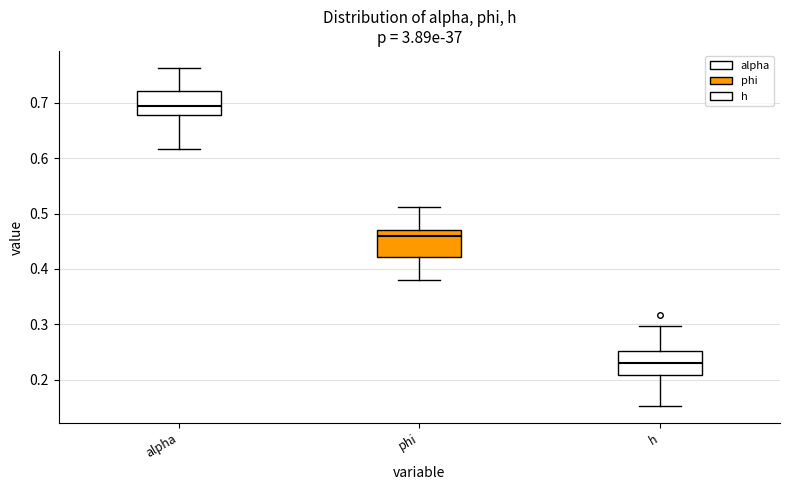

Reading left to right, transcribe this box plot: for each box, give where its median line is, the range the box spans, and where its two whiskers end, as read against the y-axis. The values are not printed on the chart, so give them approximately, as read against the axis.

alpha: median 0.69, box 0.68 to 0.72, whiskers 0.62 to 0.76
phi: median 0.46, box 0.42 to 0.47, whiskers 0.38 to 0.51
h: median 0.23, box 0.21 to 0.25, whiskers 0.15 to 0.30